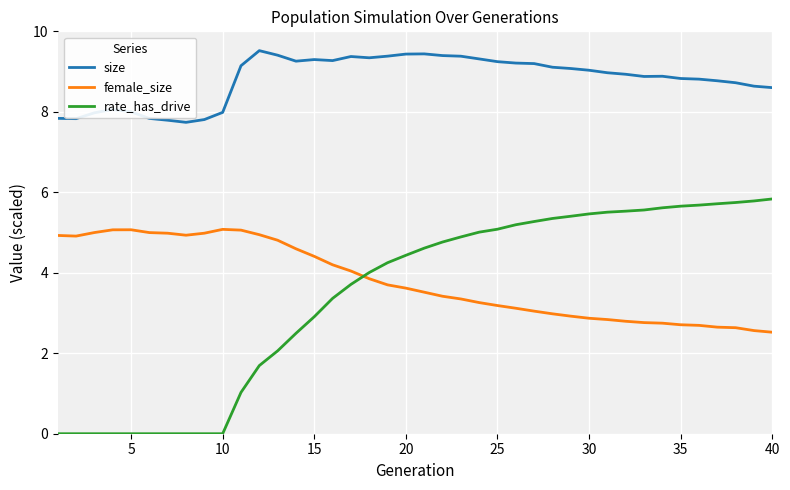

Count the number of data series in this chart.

3